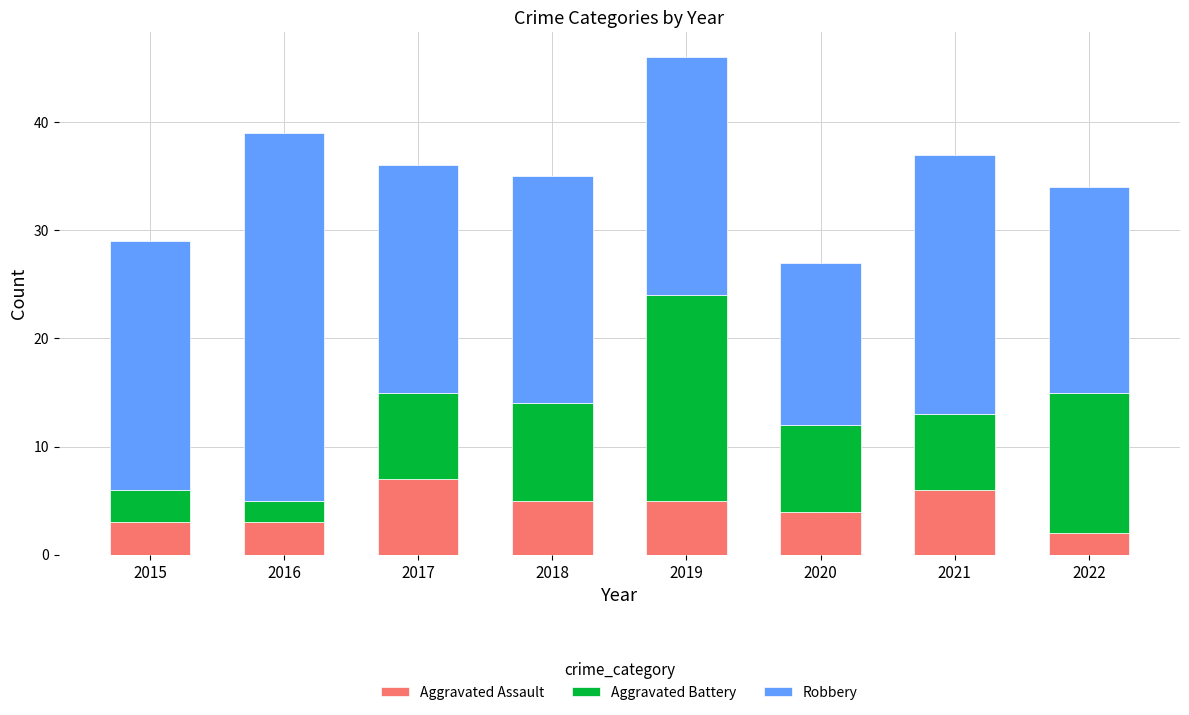

What is the difference between the Aggravated Assault values at 2018 and 2017?

2